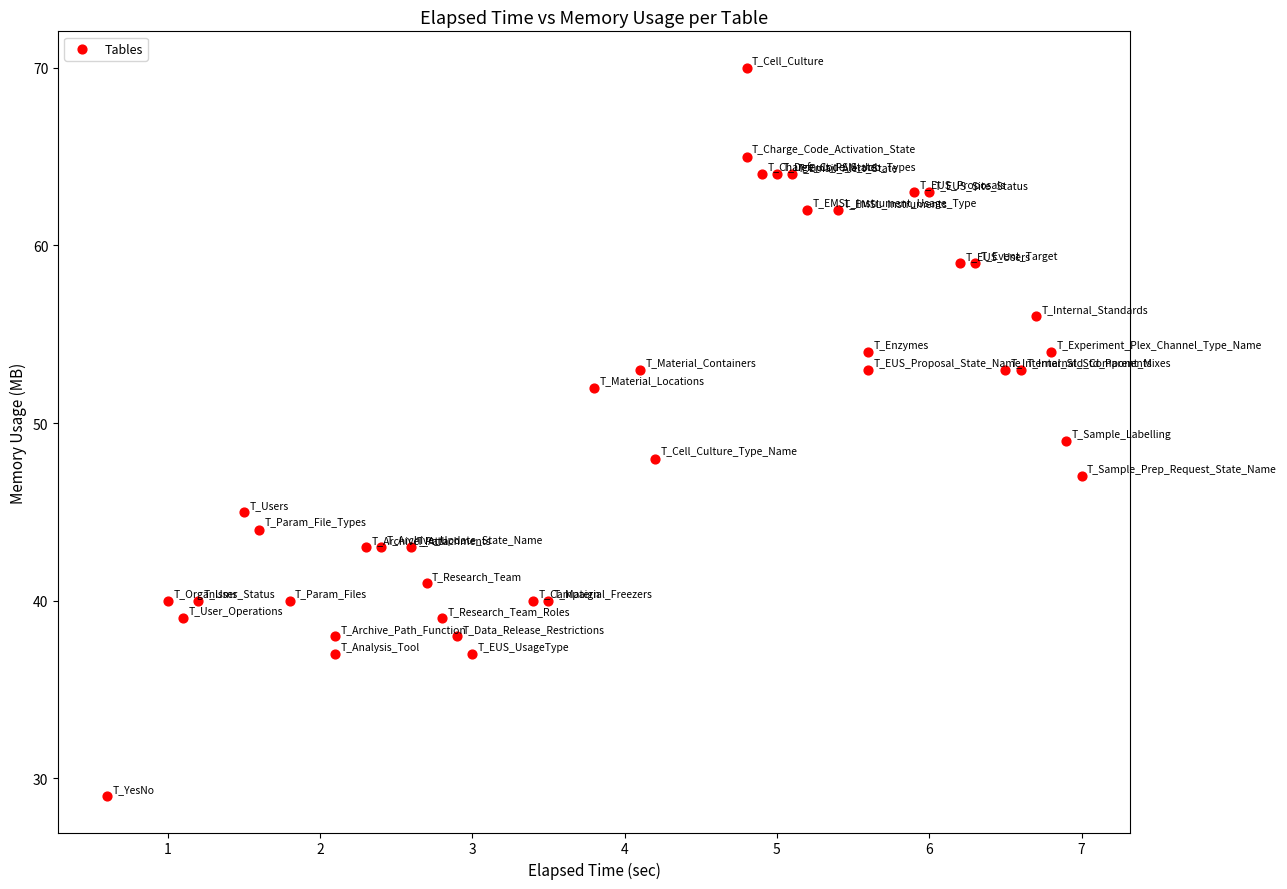

What is the range of Y values (max minus min)?

41